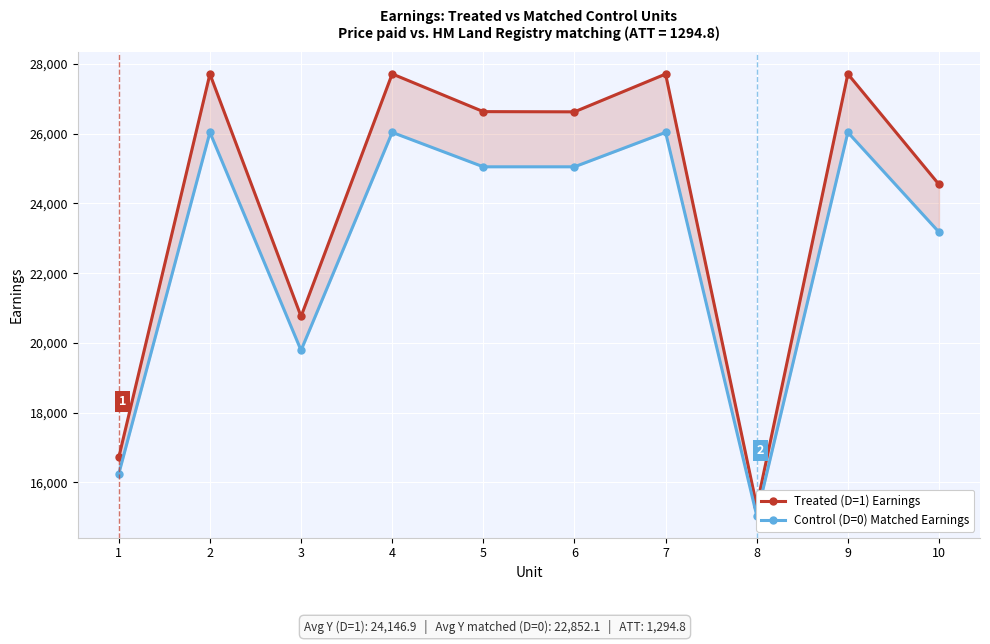

The Control (D=0) Matched Earnings series shows 42799 at 6. True or false?

False